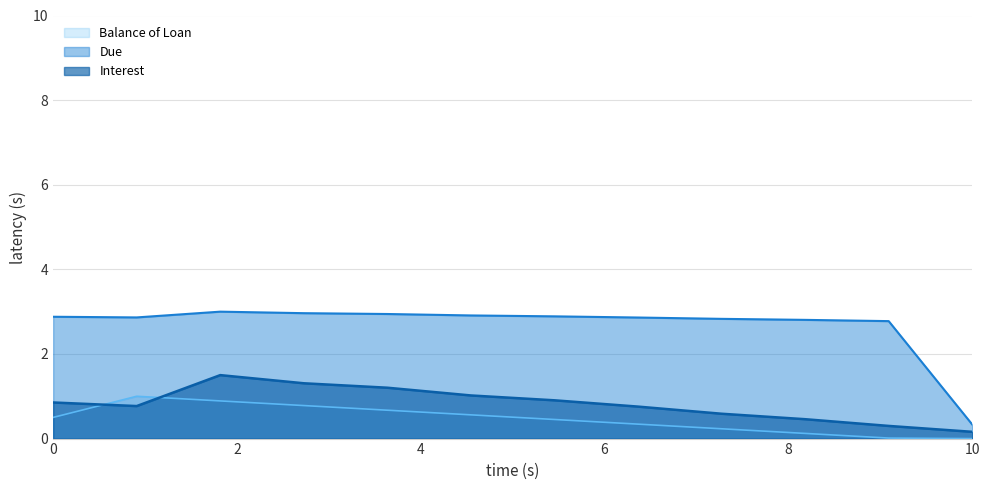

What is the greatest value displayed?

3.0